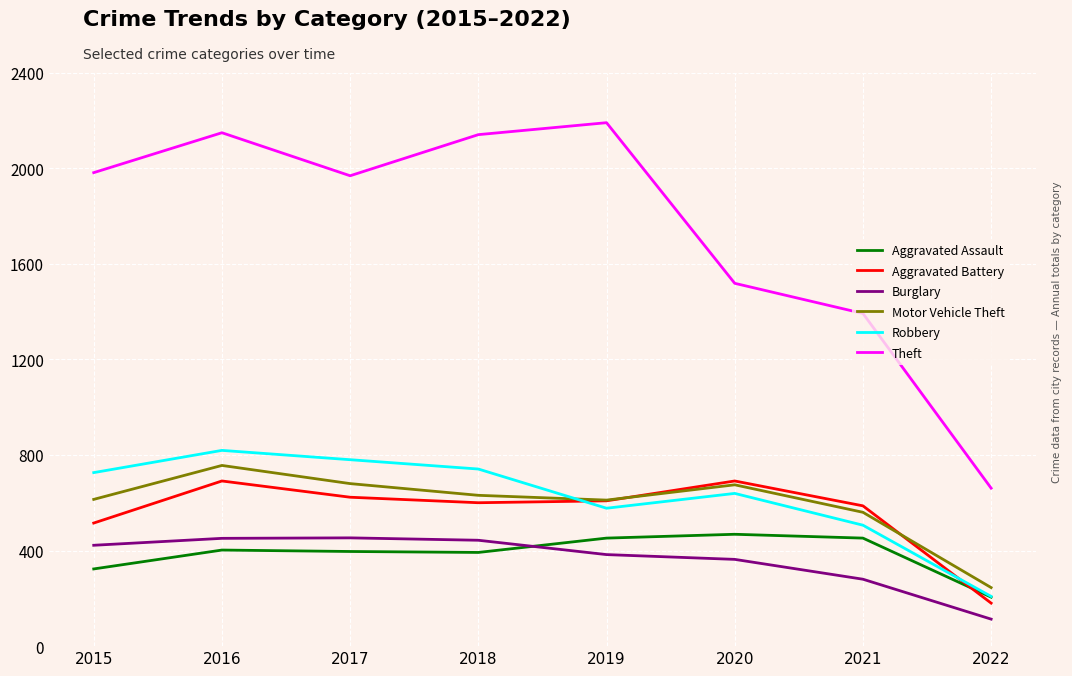

After their last crossing, which series has the higher values: Aggravated Battery or Robbery?

Robbery